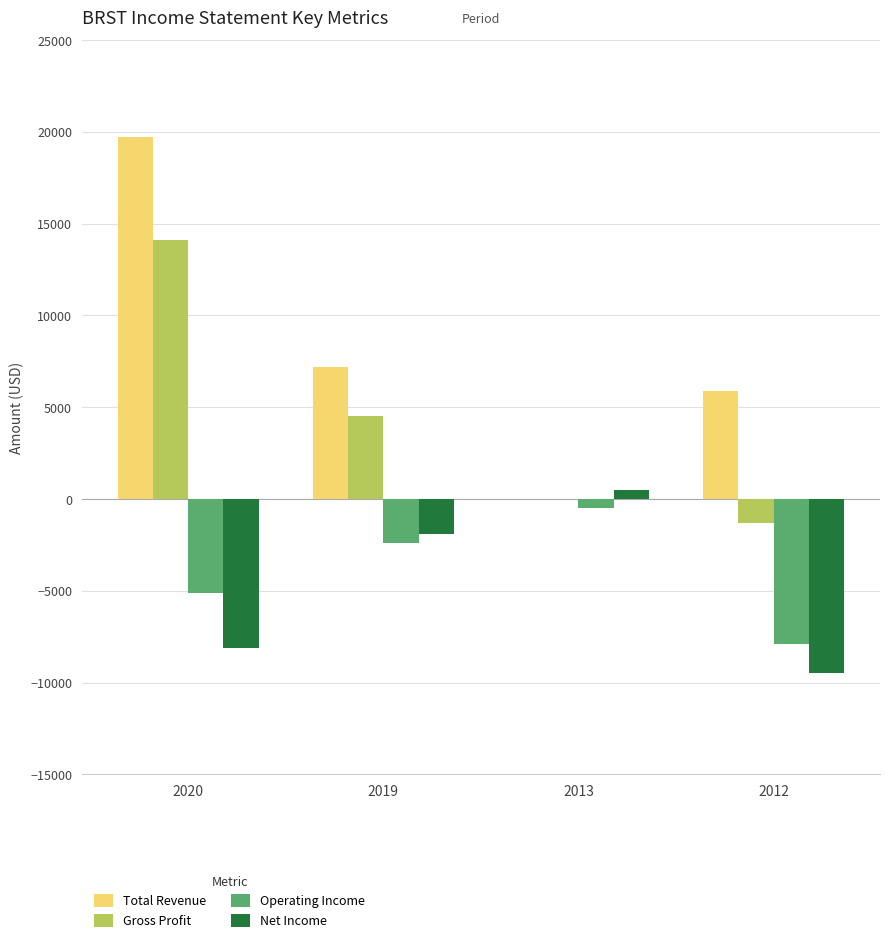

Reading right to left, list all the values displayed in this chart.

Total Revenue: 2012=5900	2013=0	2019=7200	2020=19700
Gross Profit: 2012=-1300	2013=0	2019=4500	2020=14100
Operating Income: 2012=-7900	2013=-500	2019=-2400	2020=-5100
Net Income: 2012=-9500	2013=500	2019=-1900	2020=-8100